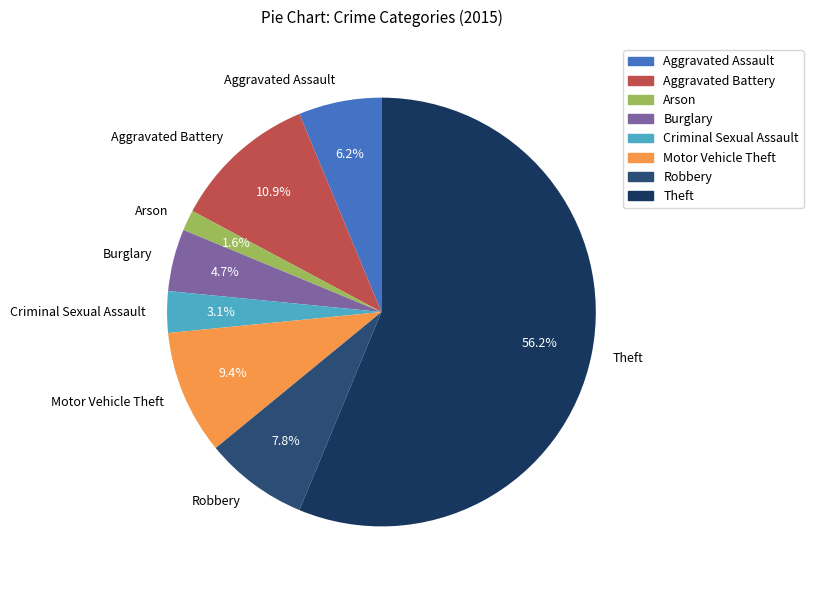

How many segments does this pie chart have?

8